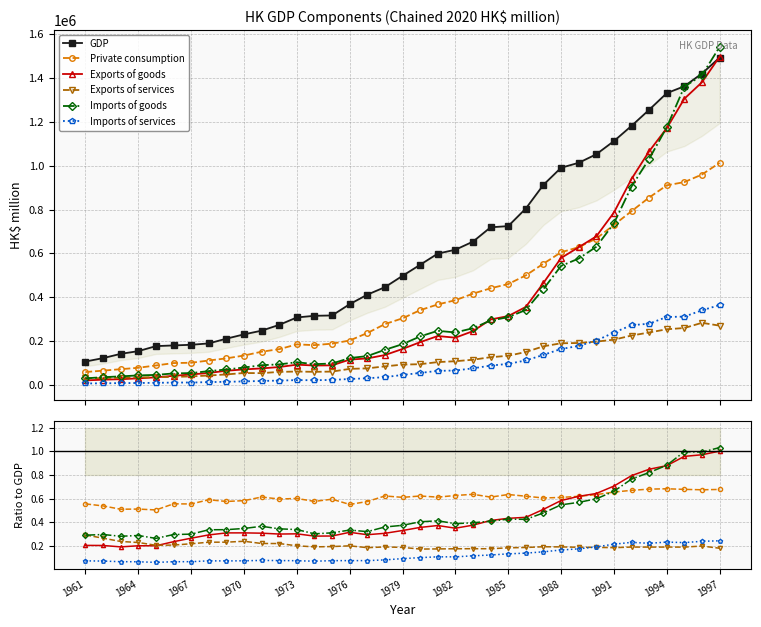

What is the value of the Imports of services point at the 16th from the left?

0.1